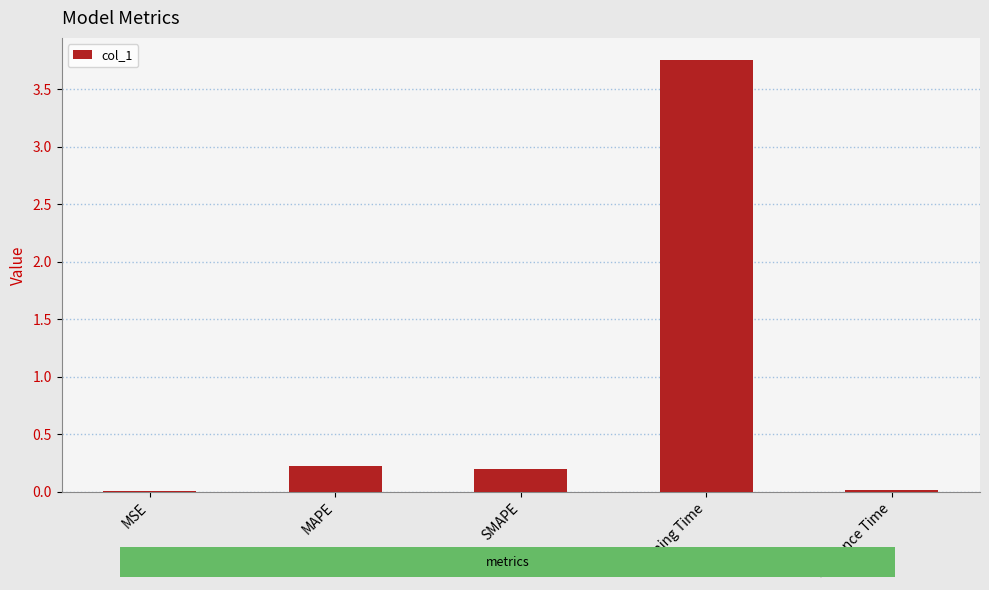

What is the maximum value shown in the chart?

3.8